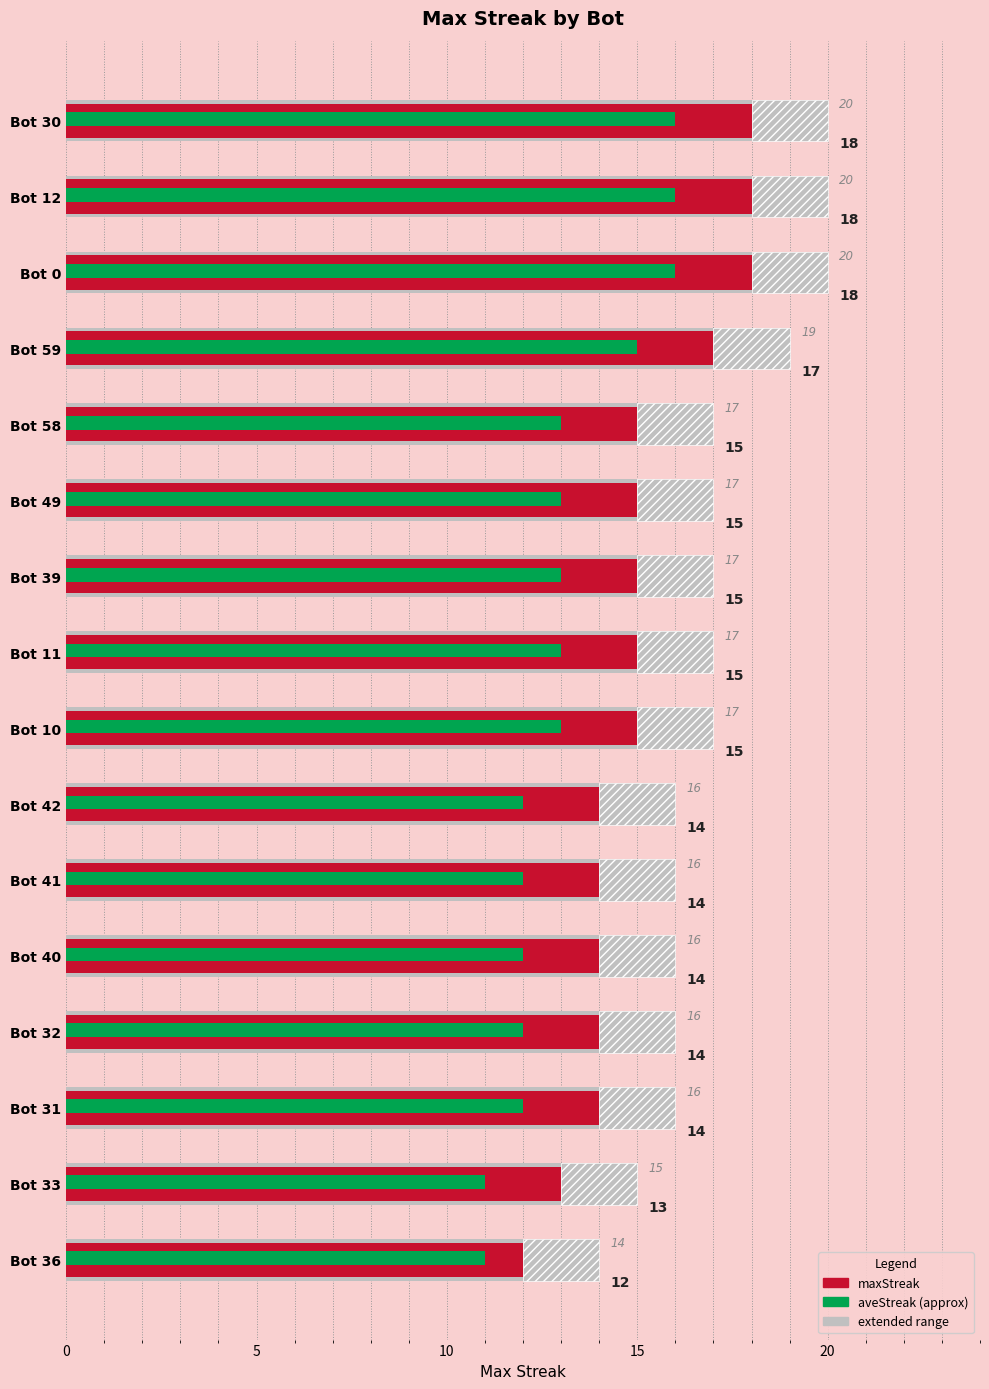

At how many categories does at least one series exceed 13?

16